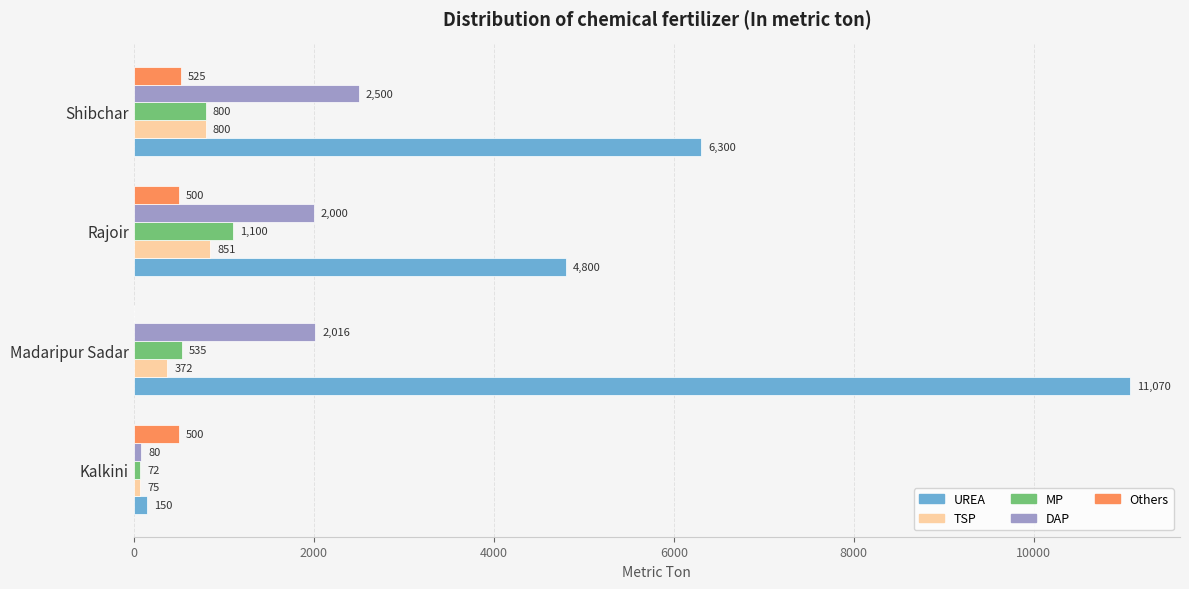

At which category is the sum across all series the highest?

Madaripur Sadar